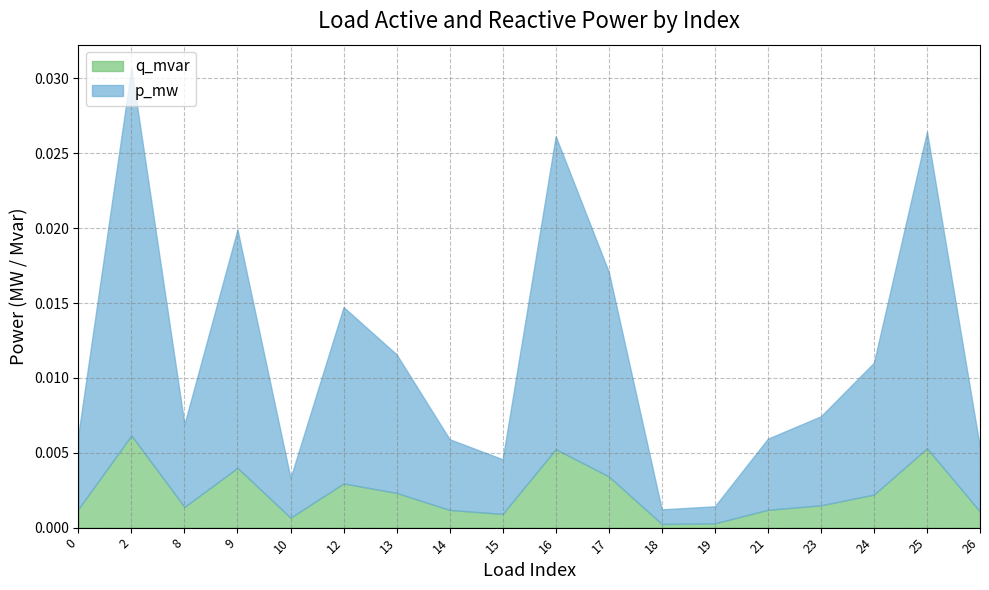

How many categories are shown in the chart?

18